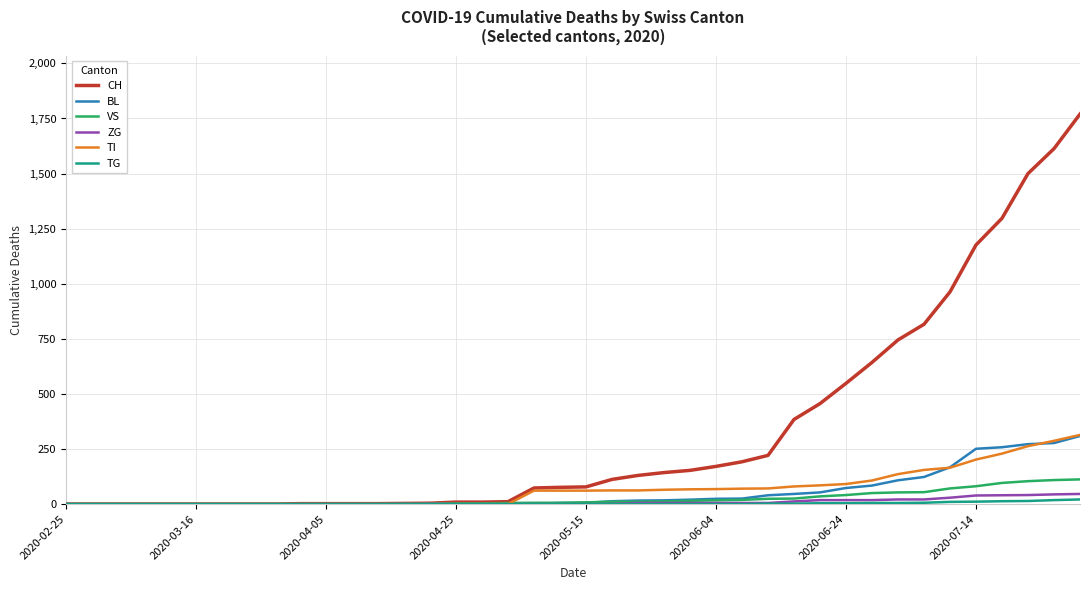

Which series has the widest spread of values?

CH